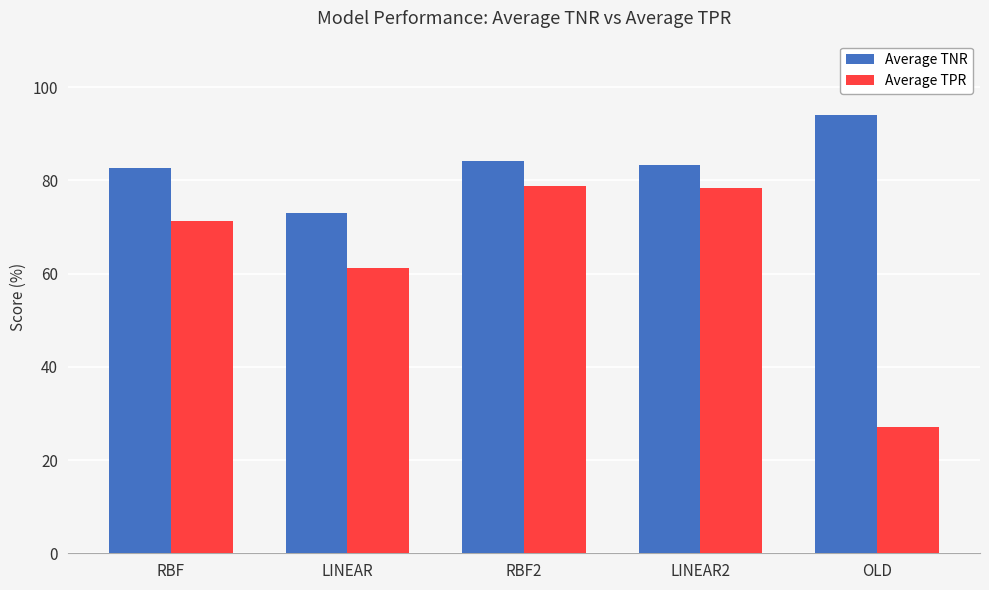

The Average TNR series shows 161.6 at OLD. True or false?

False